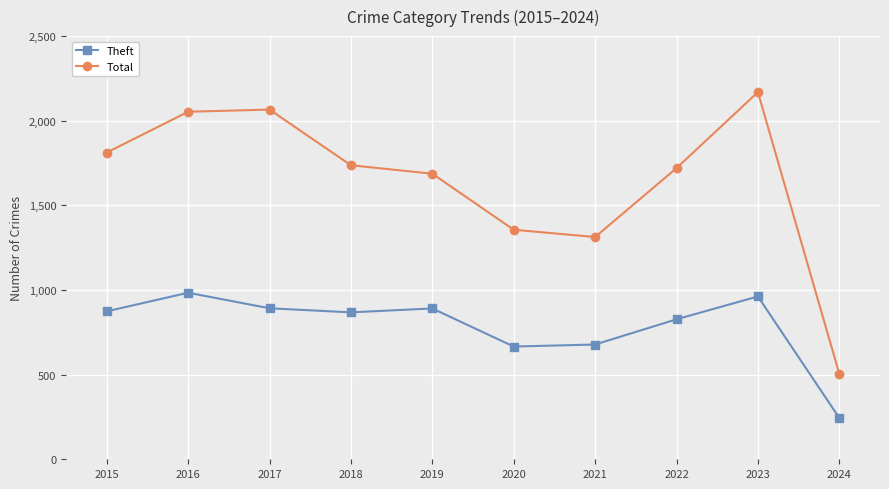

True or false: Theft has more than 1 points higher than both neighbors.

True